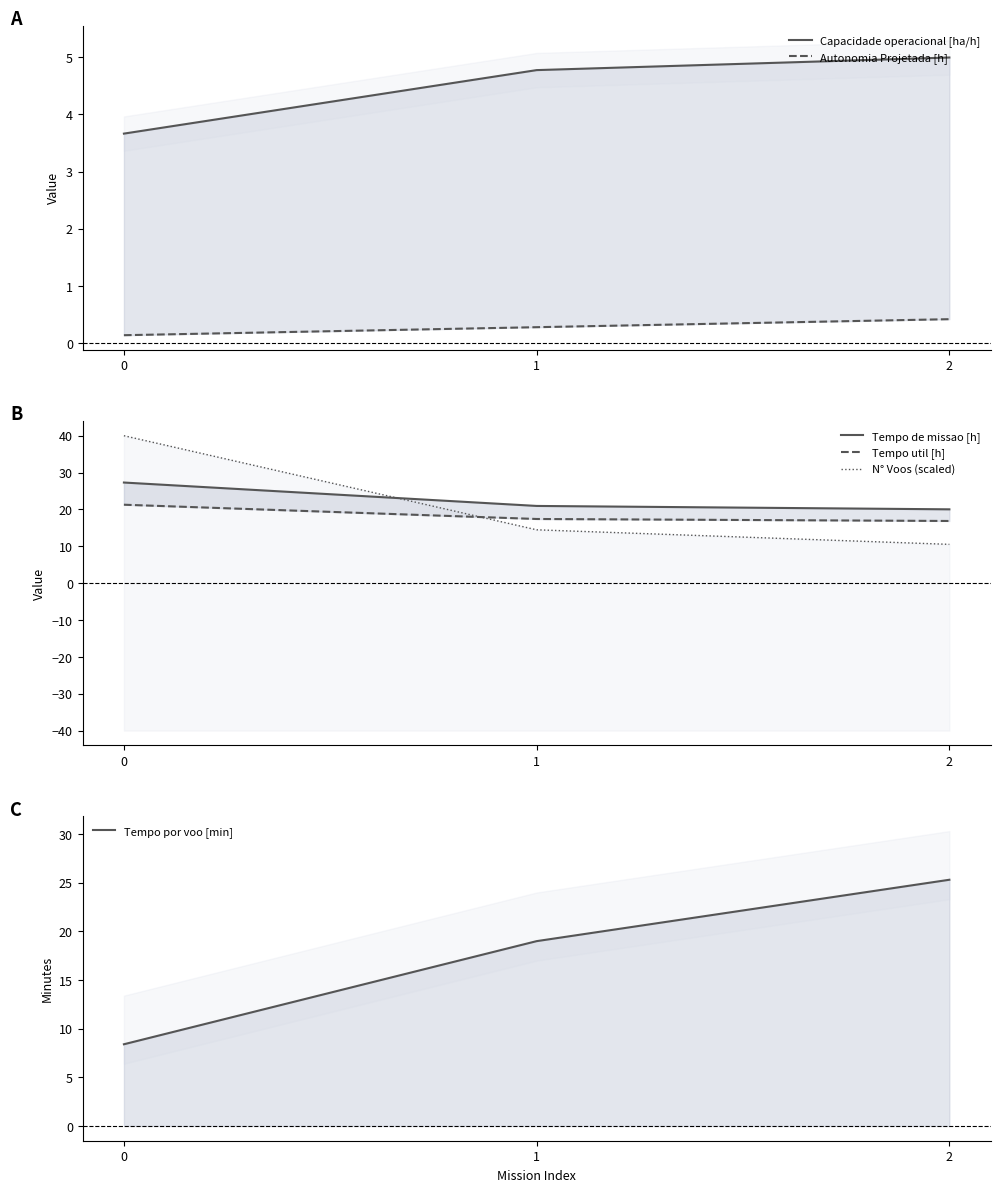

What are all the series names shown in the legend?

Capacidade operacional [ha/h], Autonomia Projetada [h], Tempo de missao [h], Tempo util [h], N° Voos (scaled), Tempo por voo [min]